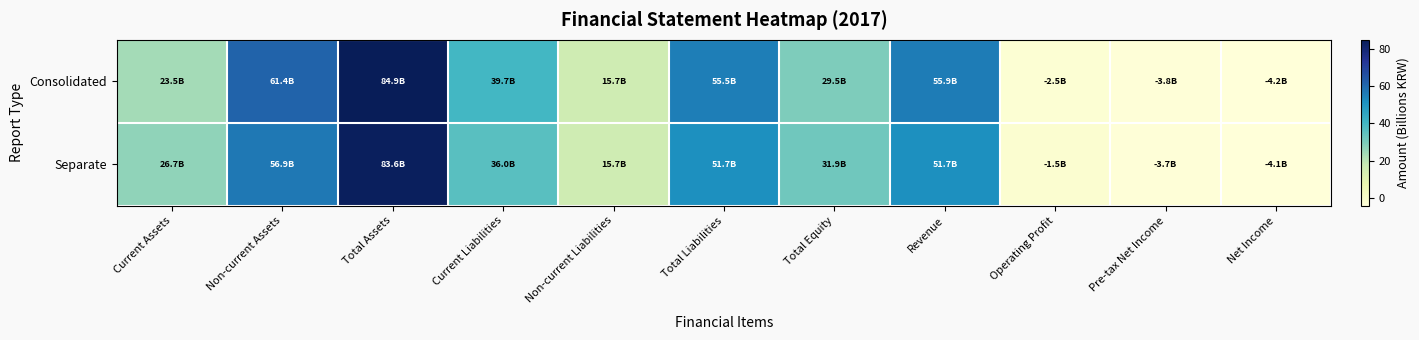

At Total Equity, list the series in order from smallest to largest.

Consolidated, Separate